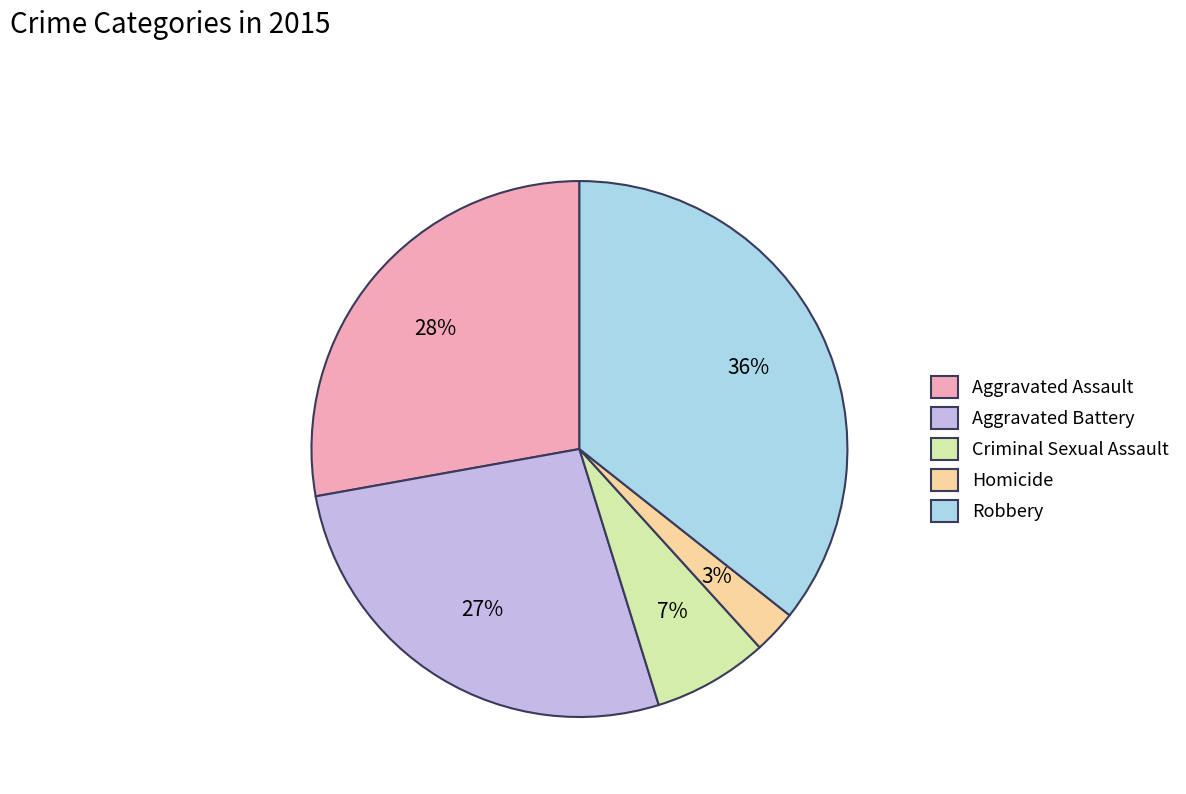

Is it true that Aggravated Assault is 28% of the pie?

True